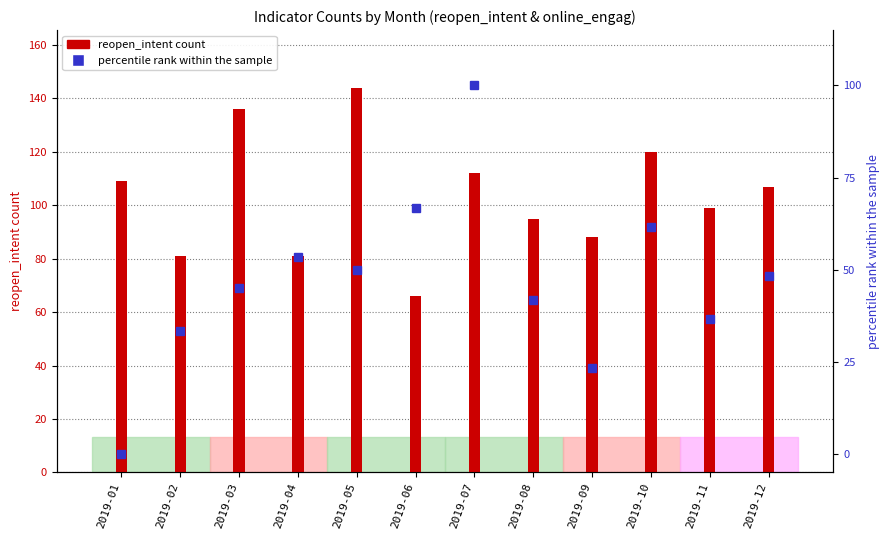

Which label corresponds to the smallest value in the chart?

2019-01